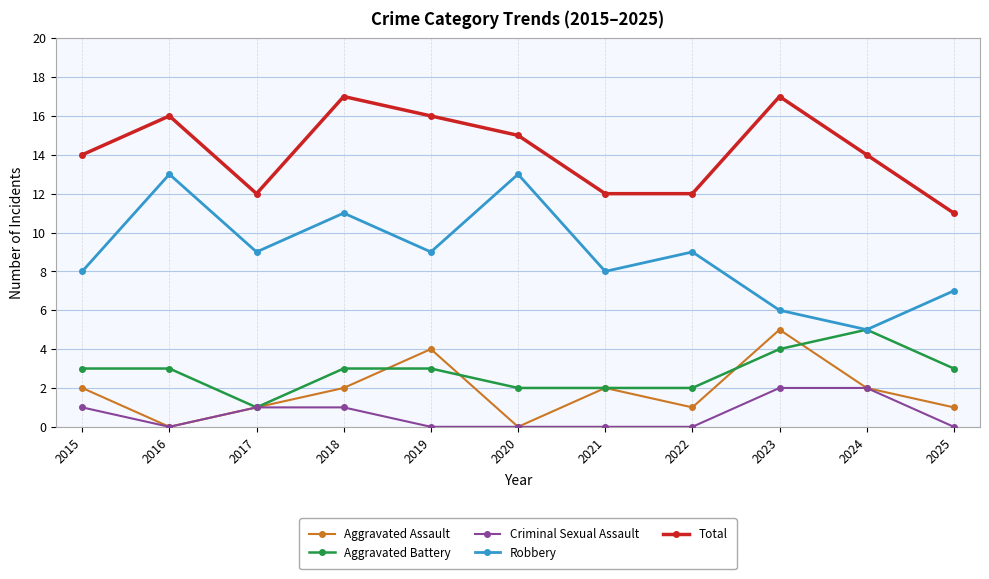

Which series has the largest total across all categories?

Total